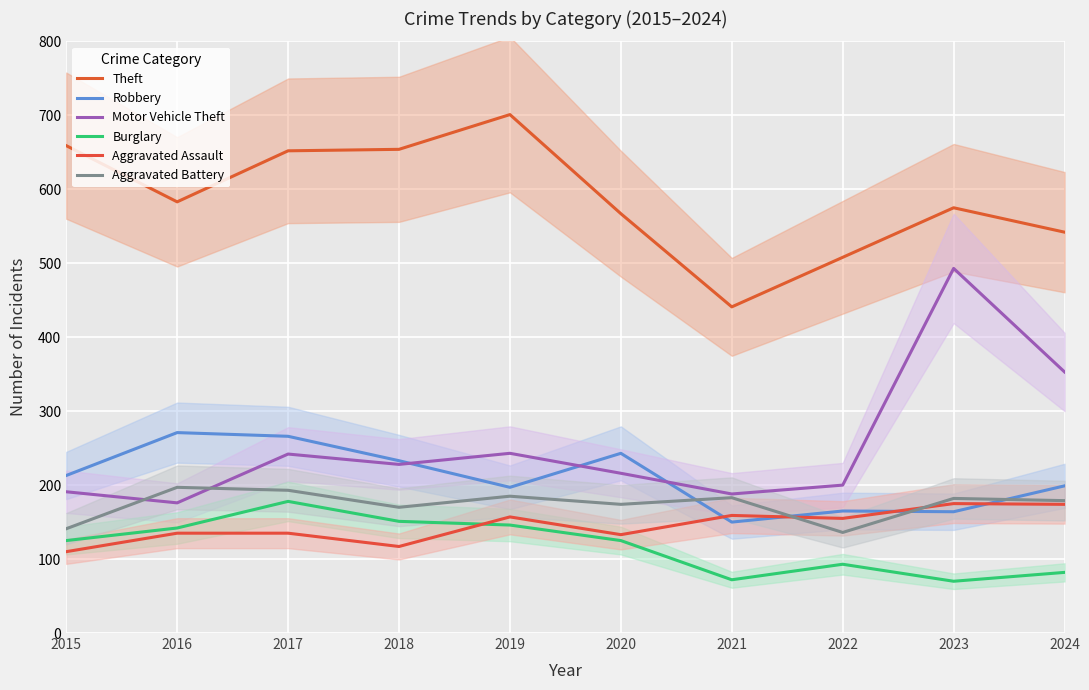

The Burglary series shows 68 at 2019. True or false?

False